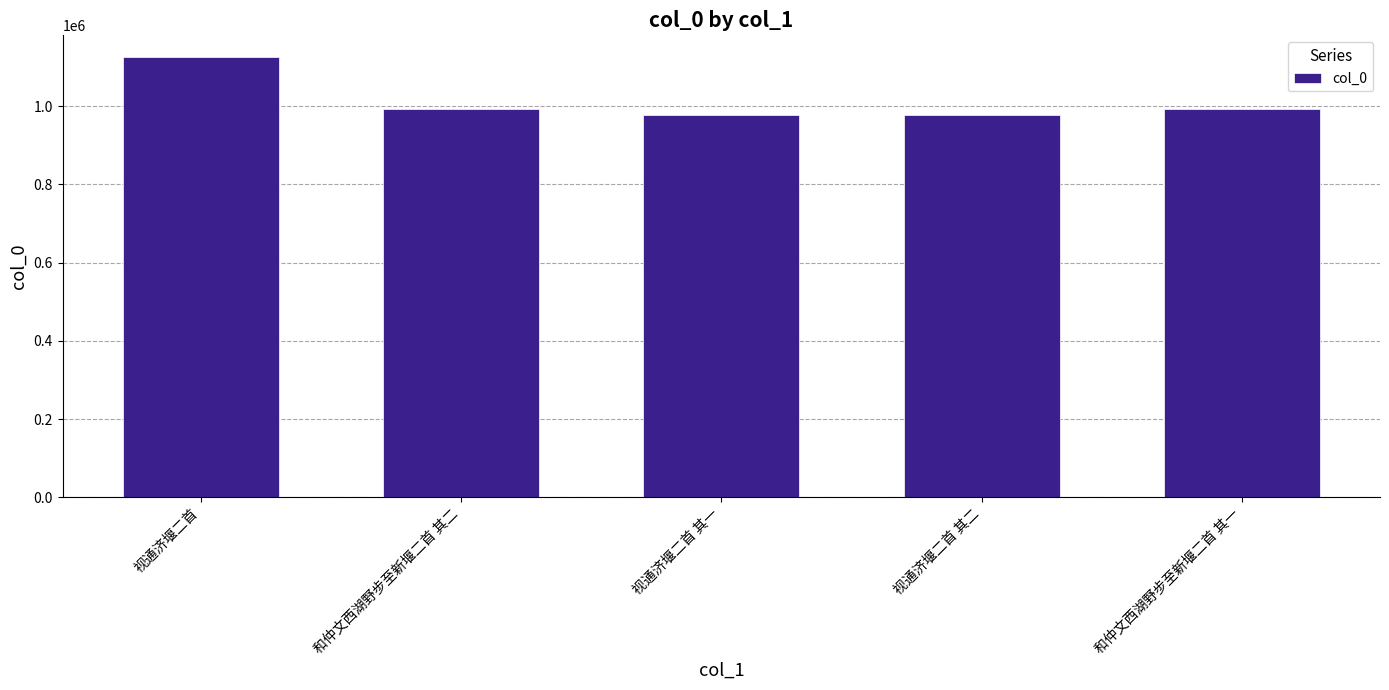

What is the ratio of the value at 视通济堰二首 其二 to the value at 和仲文西湖野步至新堰二首 其一?

1.0